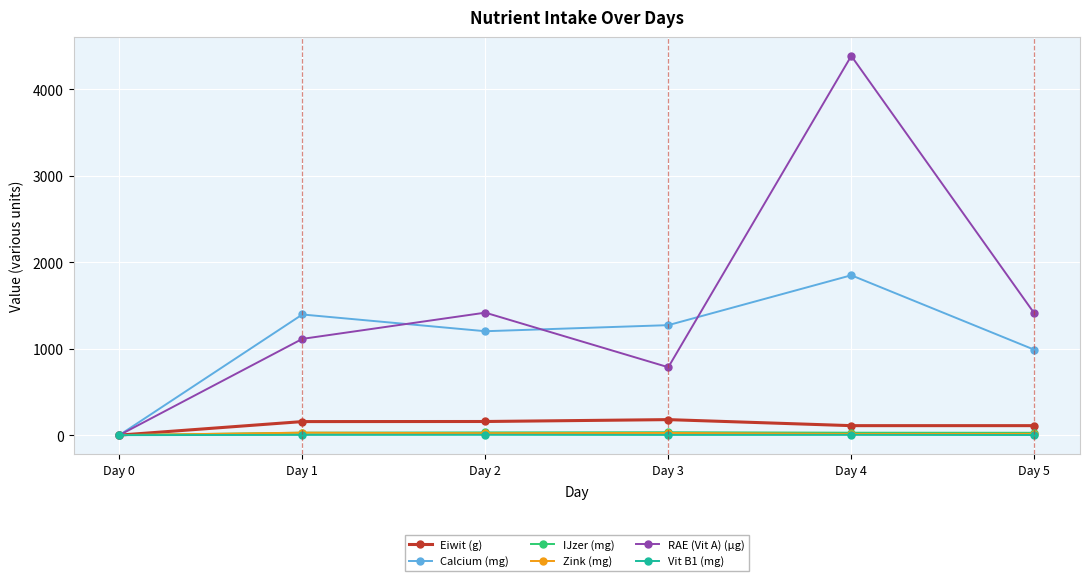

At which label does RAE (Vit A) (µg) reach its minimum?

Day 0